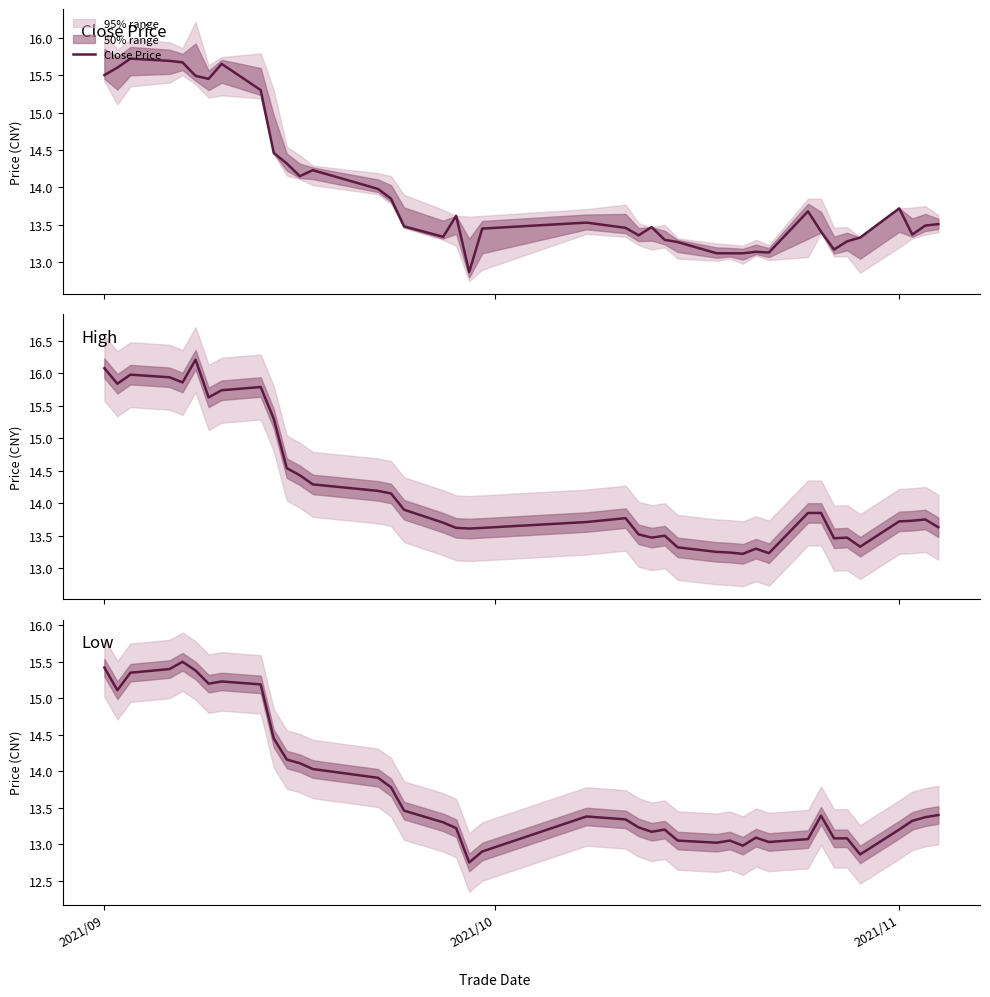

Count the number of categories in the chart.

40